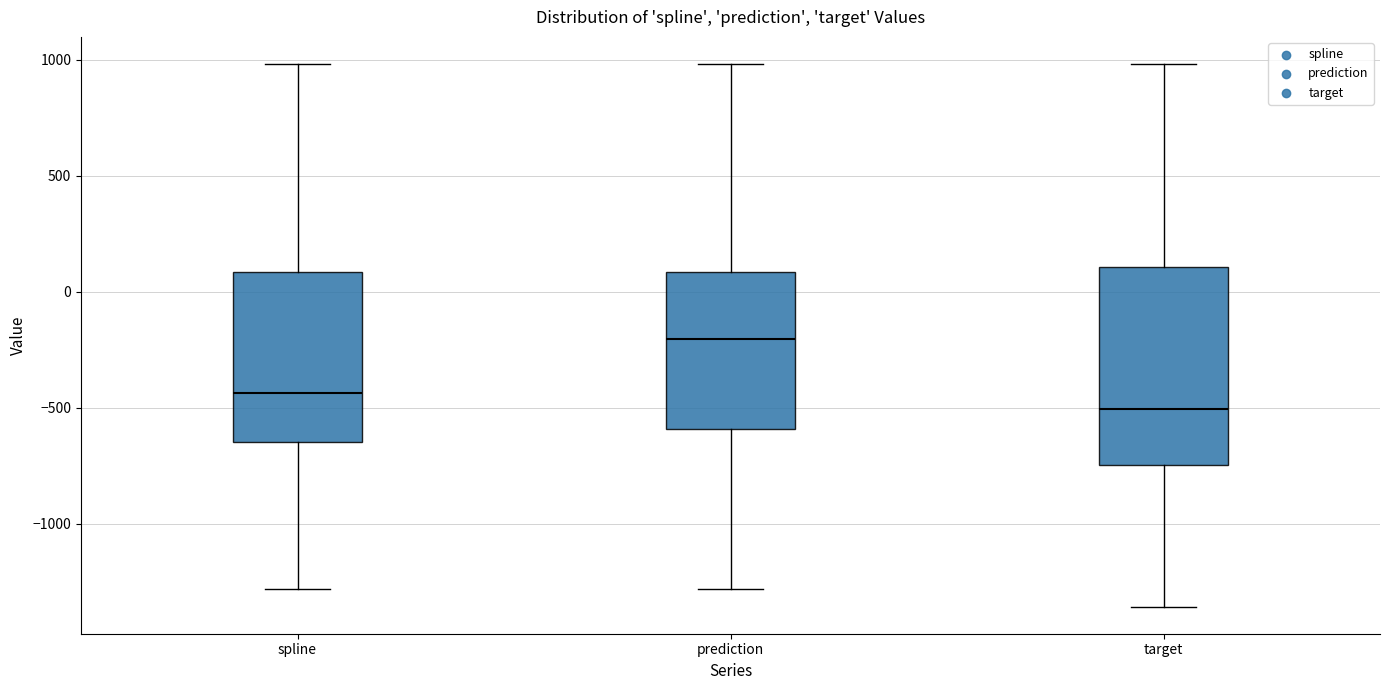

Where is the lower edge of the box for target on the y-axis? The values are not printed on the chart, so give them approximately, as read against the axis.

-750